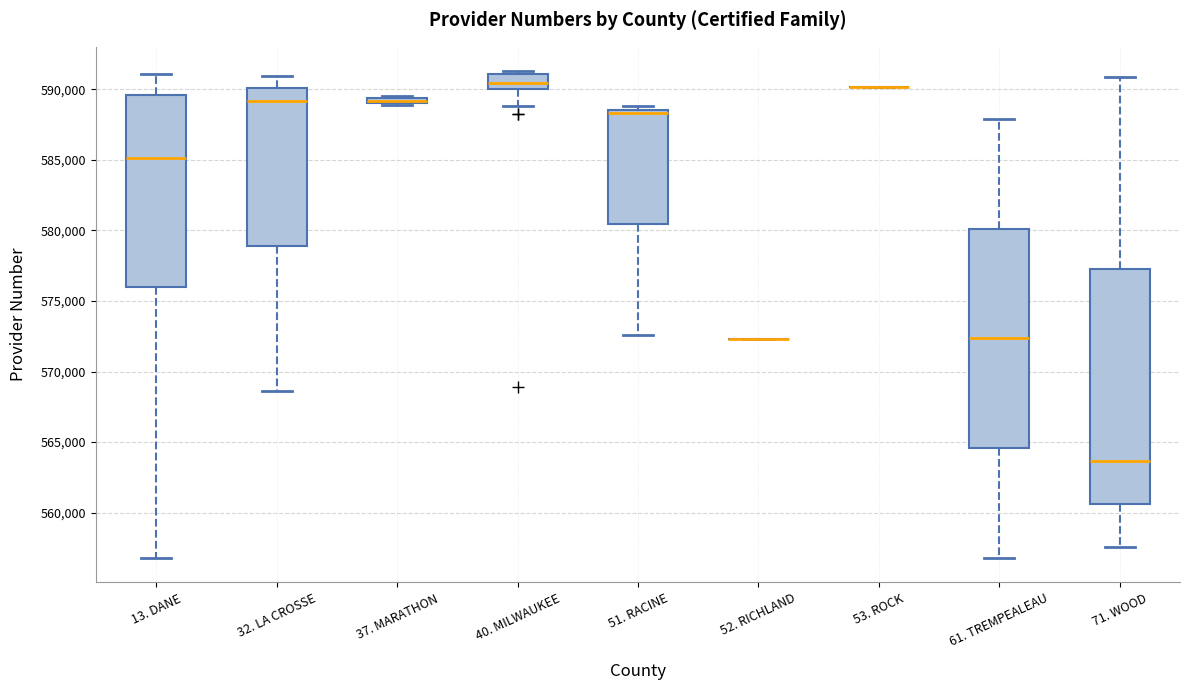

Comparing the boxes themselves (not the whiskers), which one is the tallest?

71. WOOD